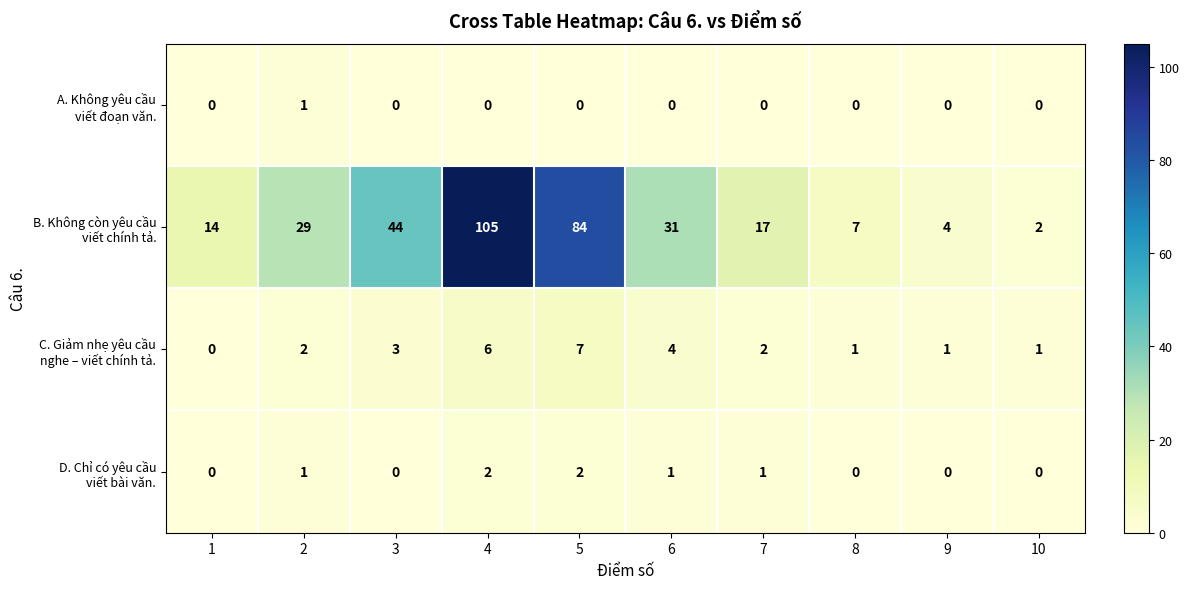

At which category is the sum across all series the highest?

4